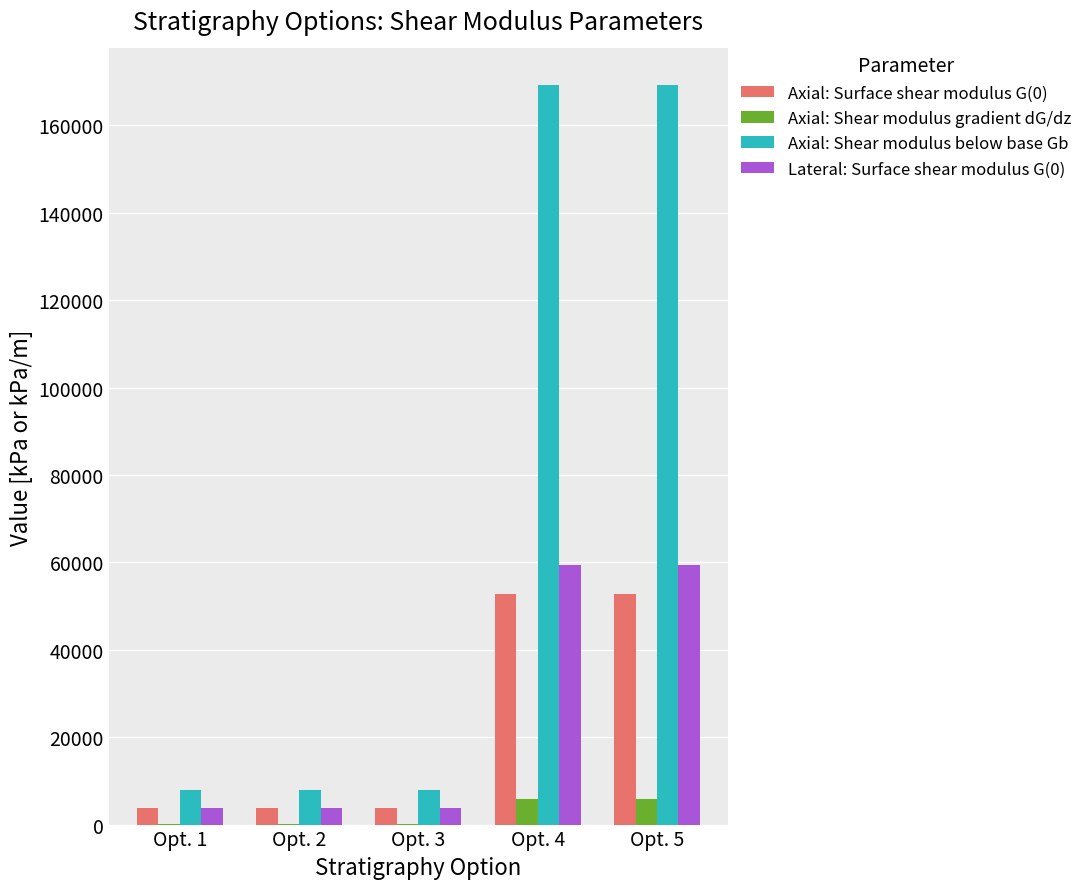

Reading right to left, list all the values displayed in this chart.

Axial: Surface shear modulus G(0): Opt. 5=52840.9	Opt. 4=52840.9	Opt. 3=3846.2	Opt. 2=3846.2	Opt. 1=3846.2
Axial: Shear modulus gradient dG/dz: Opt. 5=5816.6	Opt. 4=5816.6	Opt. 3=180.0	Opt. 2=180.0	Opt. 1=180.0
Axial: Shear modulus below base Gb: Opt. 5=169172.9	Opt. 4=169172.9	Opt. 3=7986.2	Opt. 2=7986.2	Opt. 1=7986.2
Lateral: Surface shear modulus G(0): Opt. 5=59402.6	Opt. 4=59402.6	Opt. 3=3846.2	Opt. 2=3846.2	Opt. 1=3846.2